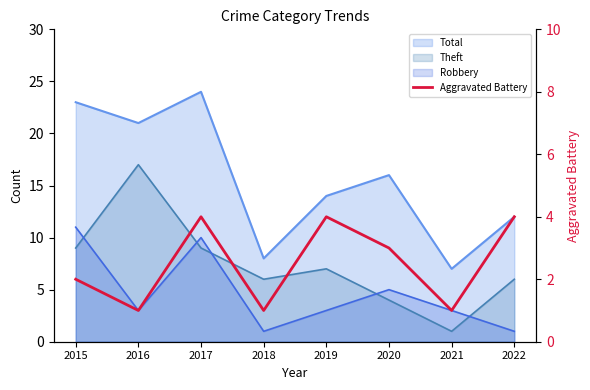

At which category does the data reach its first local valley?

2016